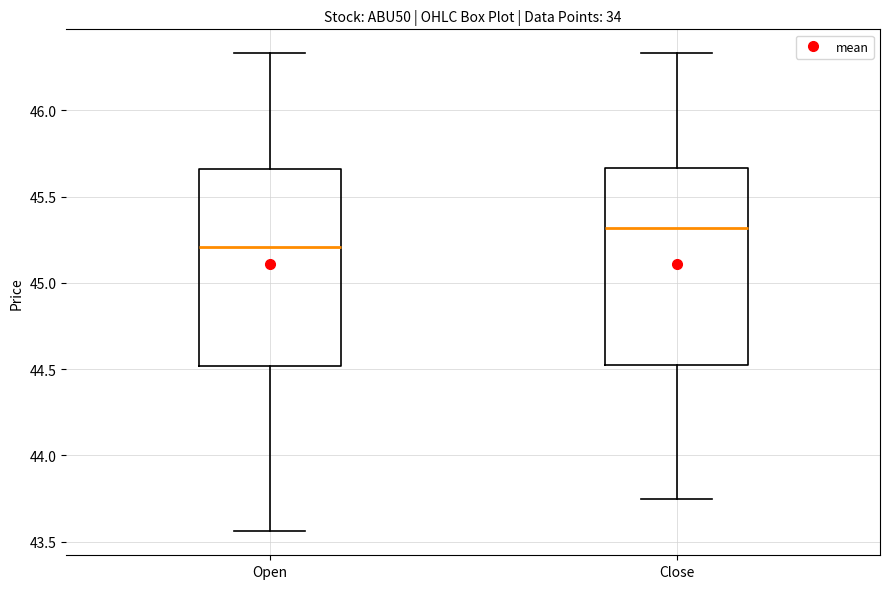

Reading left to right, transcribe this box plot: for each box, give where its median line is, the range the box spans, and where its two whiskers end, as read against the y-axis. The values are not printed on the chart, so give them approximately, as read against the axis.

Open: median 45.20, box 44.50 to 45.65, whiskers 43.55 to 46.35
Close: median 45.30, box 44.55 to 45.65, whiskers 43.75 to 46.35